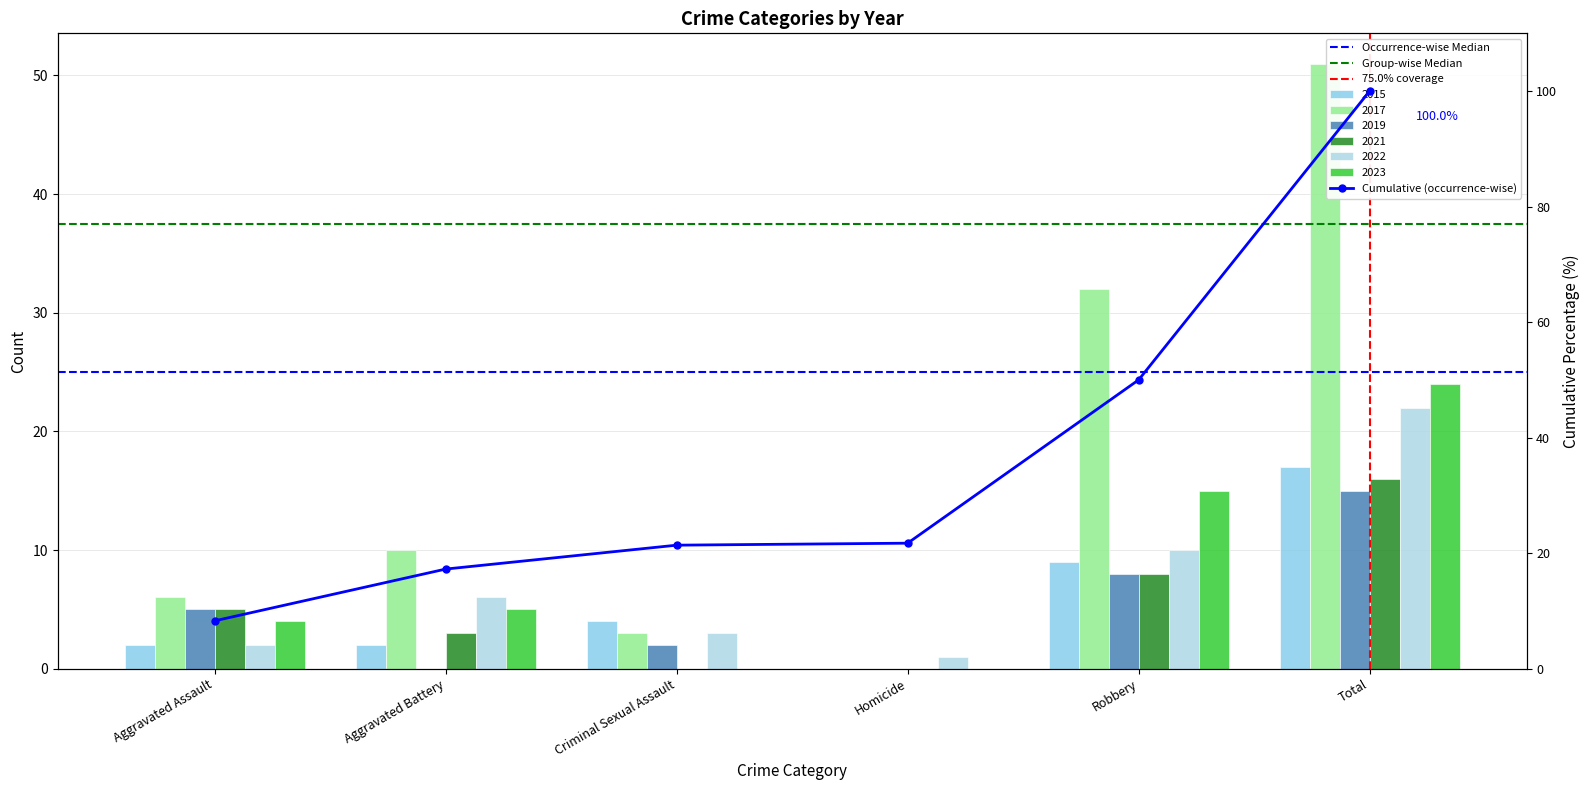

Are the bars grouped side by side (vs. stacked)?

Yes